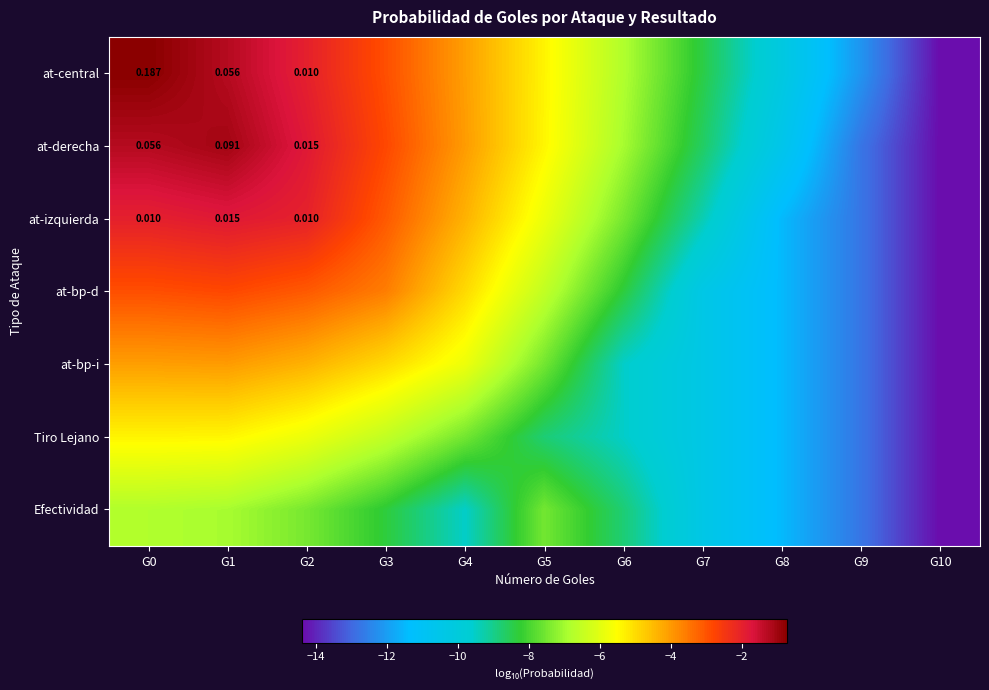

What is the highest value of the at-bp-i series?

-4.0